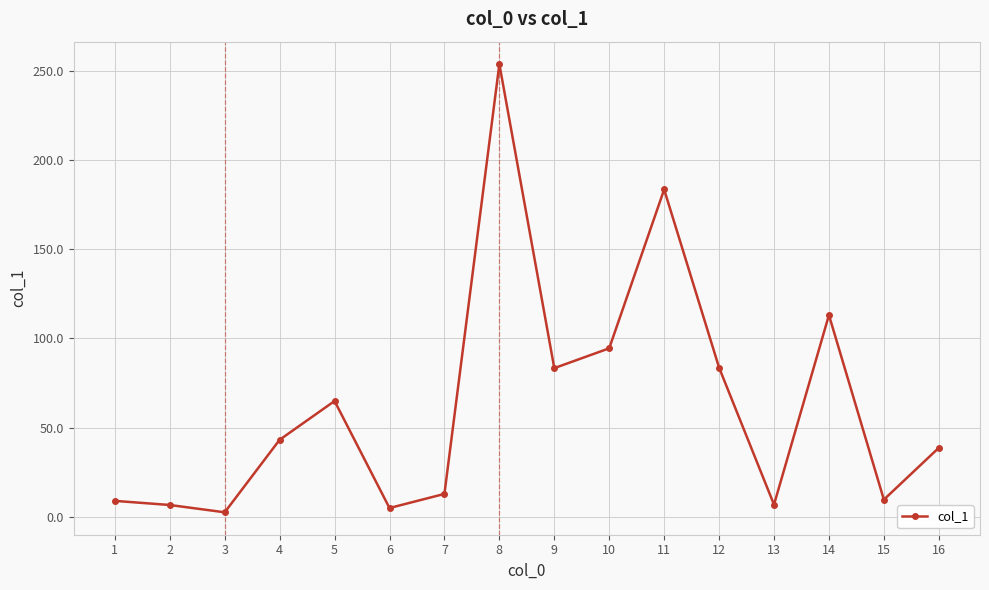

How many points are lower than both their immediate neighbors (excluding endpoints)?

5